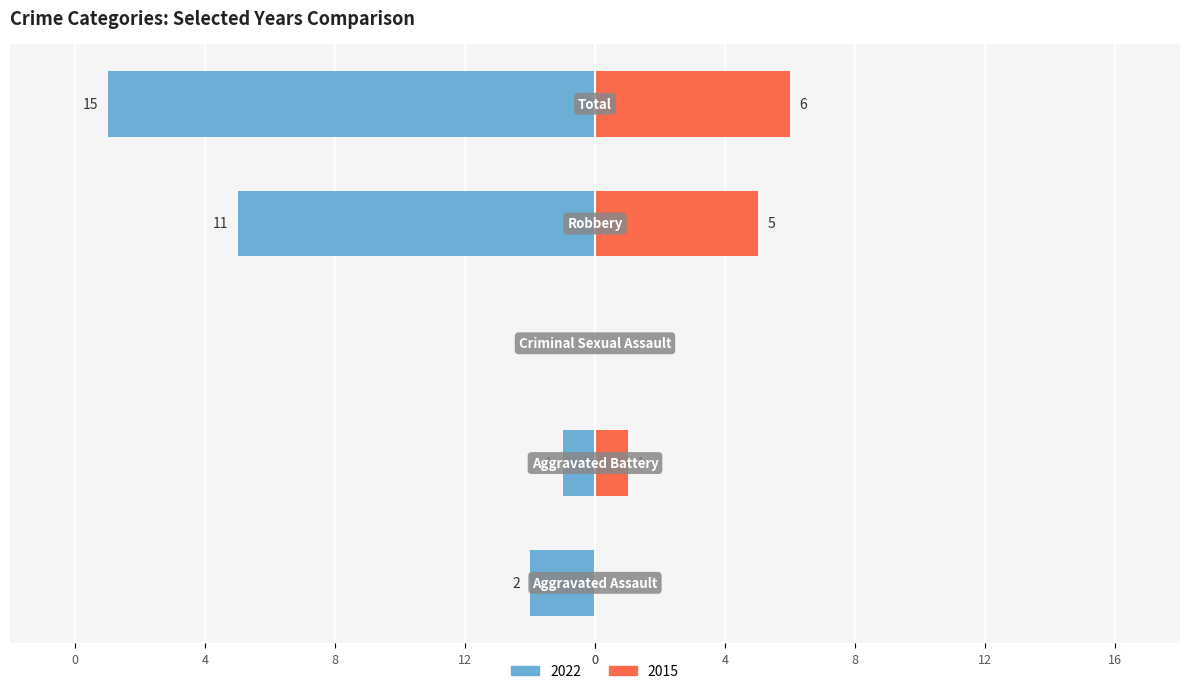

What are all the series names shown in the legend?

Left (2022), Right (2015)